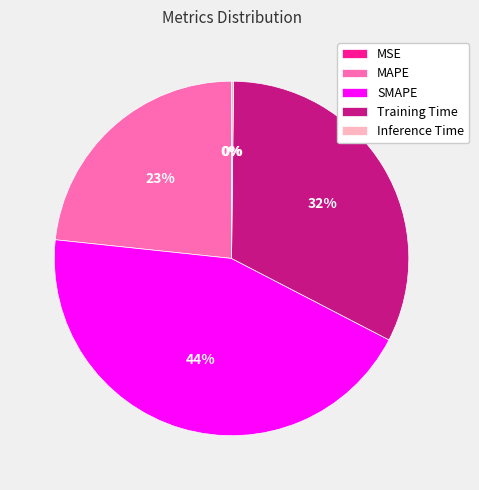

Is it true that Training Time is 32% of the pie?

True